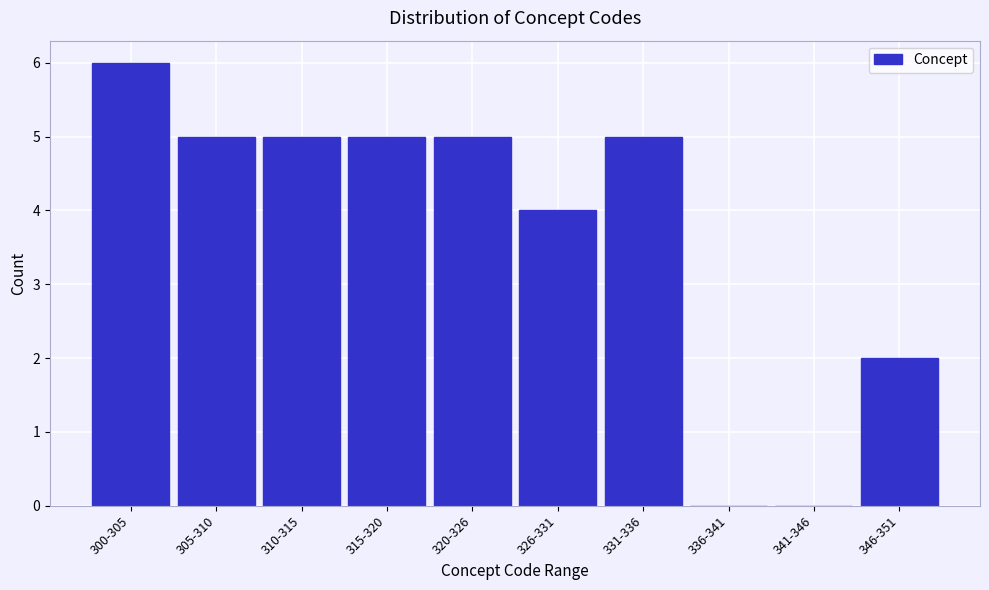

Reading right to left, list all the values displayed in this chart.

346-351=2	341-346=0	336-341=0	331-336=5	326-331=4	320-326=5	315-320=5	310-315=5	305-310=5	300-305=6